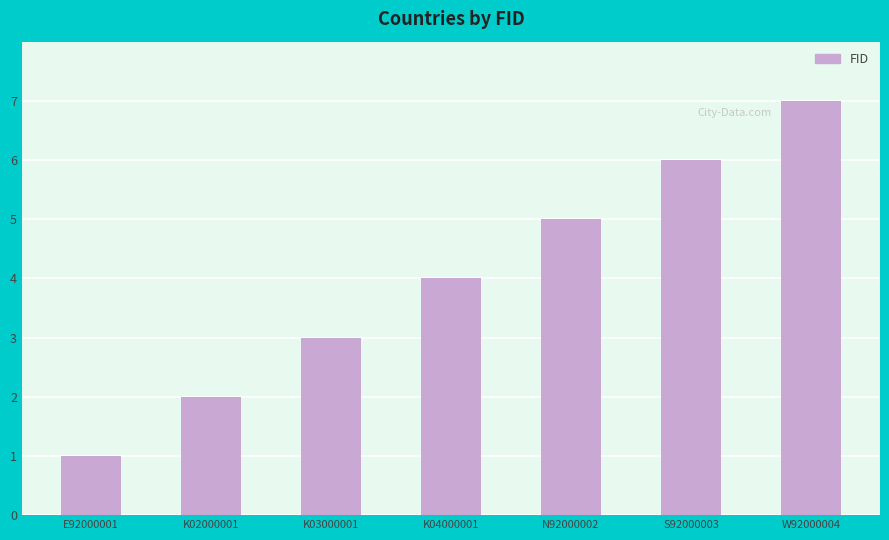

What is the sum of the values at K04000001 and N92000002?

9